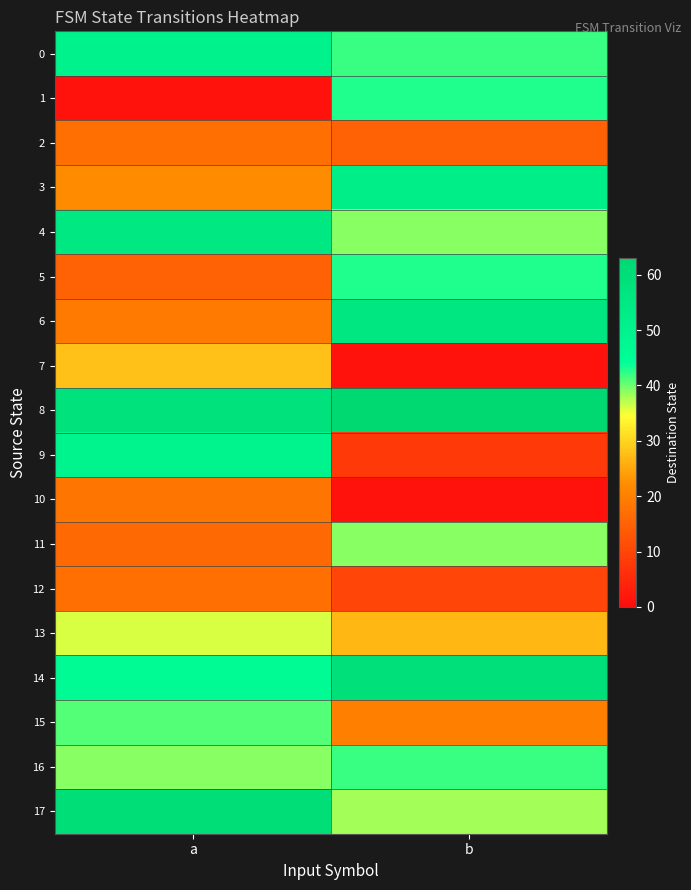

Reading left to right, transcribe all the data shown in this chart.

0: a=50	b=42
1: a=1	b=43
2: a=17	b=15
3: a=22	b=52
4: a=55	b=39
5: a=15	b=43
6: a=19	b=56
7: a=28	b=1
8: a=58	b=63
9: a=49	b=8
10: a=18	b=1
11: a=16	b=39
12: a=17	b=10
13: a=36	b=27
14: a=46	b=59
15: a=41	b=20
16: a=39	b=42
17: a=60	b=38